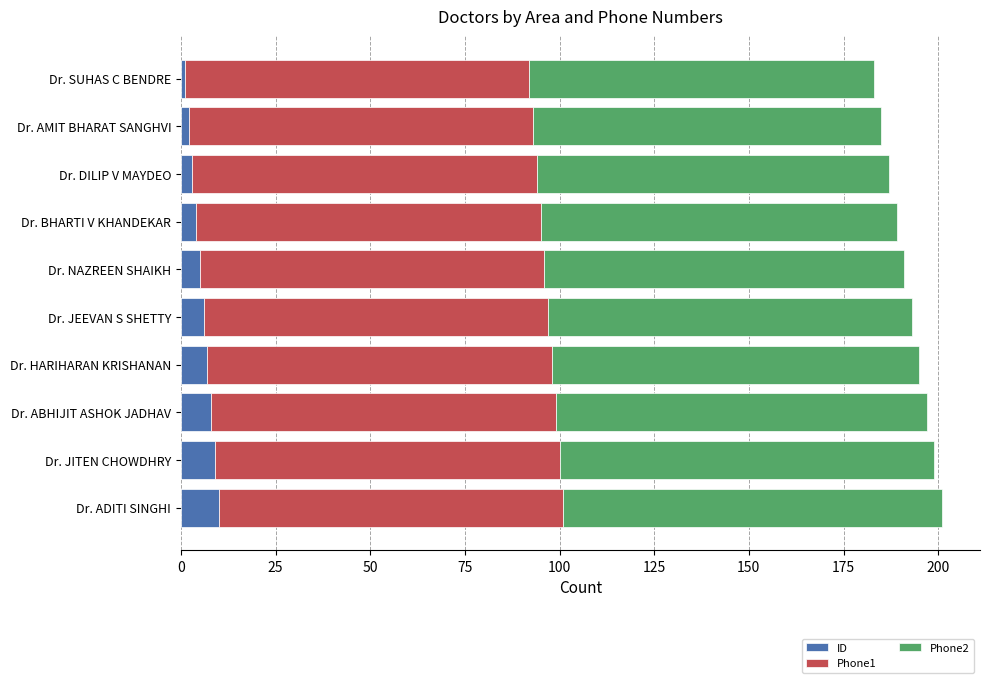

What is the total value across all series at Dr. JEEVAN S SHETTY?

193